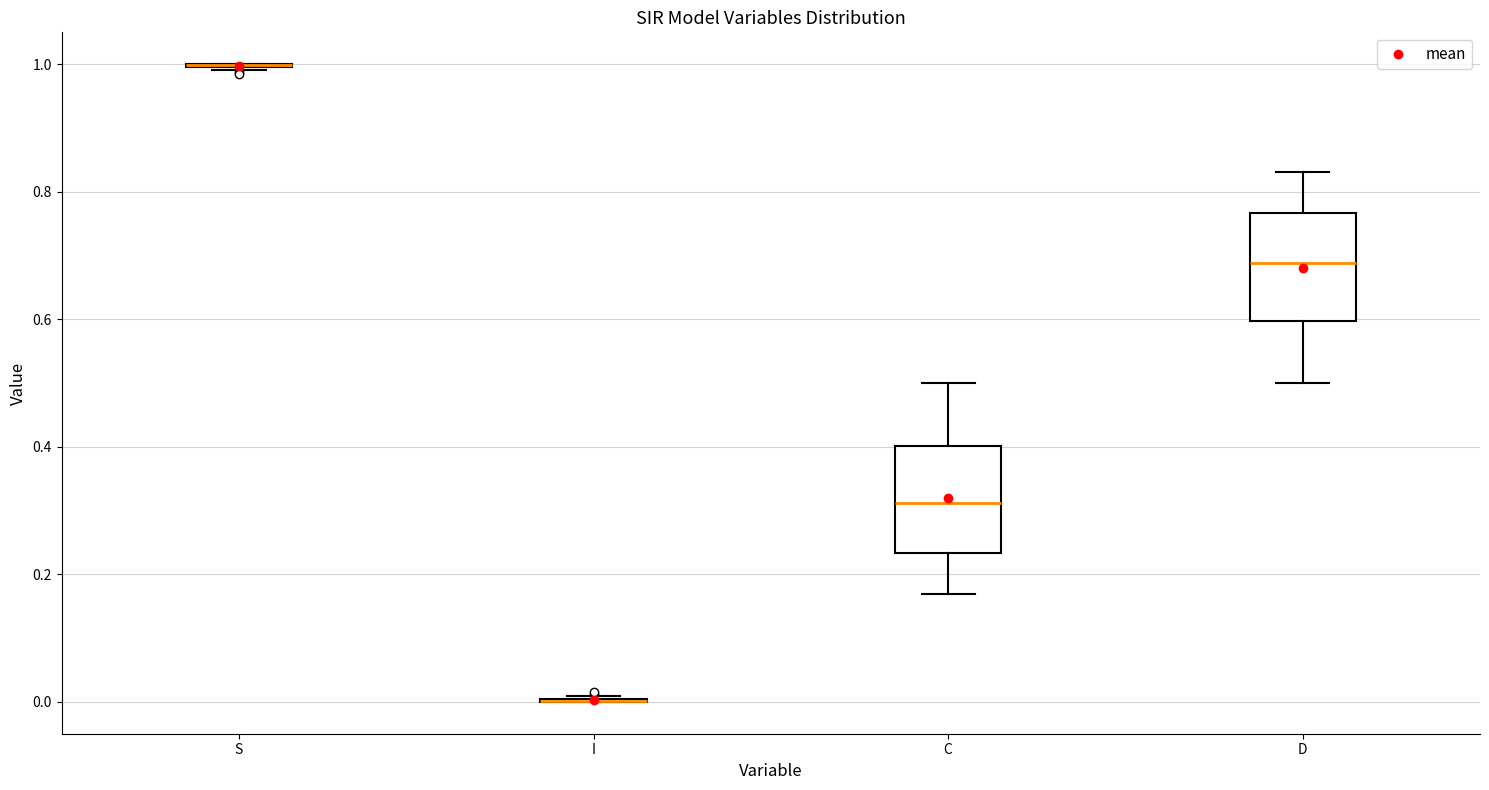

Reading left to right, read every box against the y-axis: the position of its median line, the range the box covers, and the ends of its whiskers. The values are not printed on the chart, so give them approximately, as read against the axis.

S: box collapsed to a line at 1.00, whiskers 1.00 to 1.00
I: box collapsed to a line at 0.00, whiskers 0.00 to 0.00
C: median 0.32, box 0.24 to 0.40, whiskers 0.16 to 0.50
D: median 0.68, box 0.60 to 0.76, whiskers 0.50 to 0.84